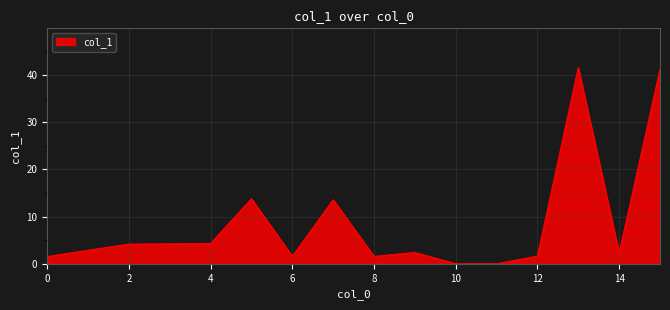

What is the maximum value shown in the chart?

41.6